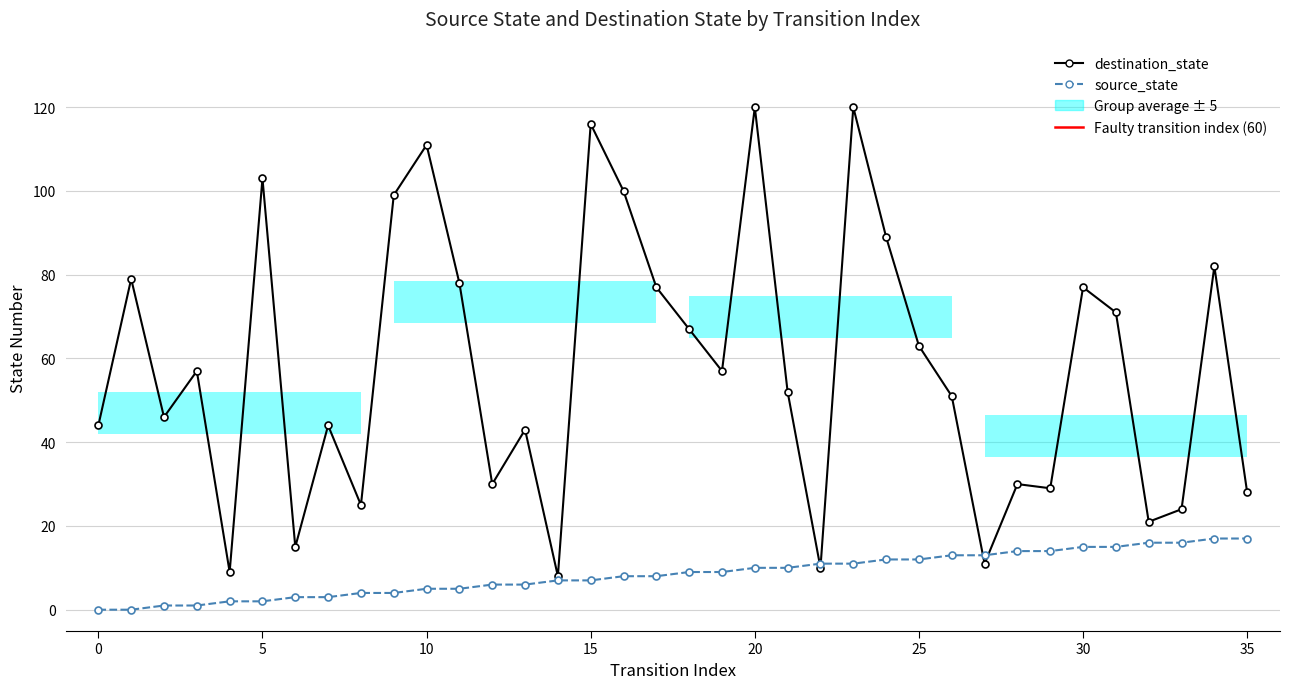

List the labels in order of destination_state value, smallest first.

14, 4, 22, 27, 6, 32, 33, 8, 35, 29, 12, 28, 13, 0, 7, 2, 26, 21, 3, 19, 25, 18, 31, 17, 30, 11, 1, 34, 24, 9, 16, 5, 10, 15, 20, 23